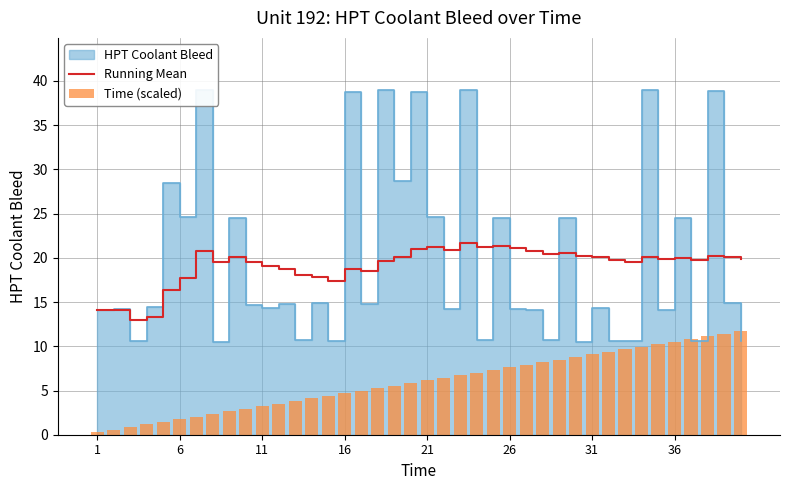

What is the minimum value for Running Mean?

13.0